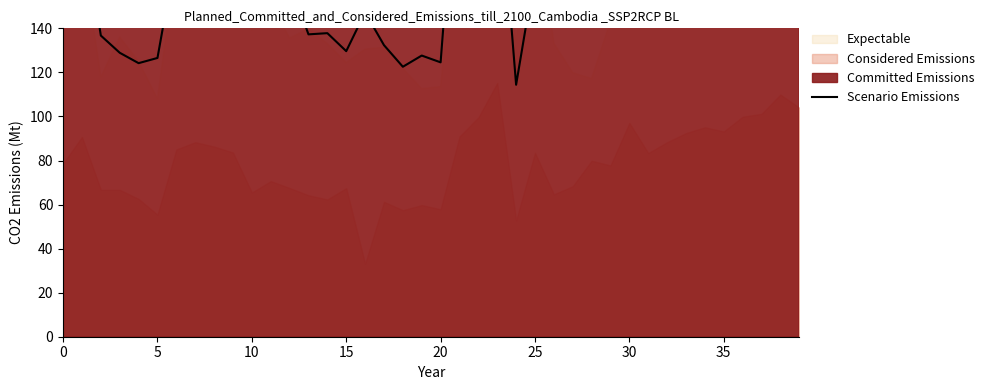

What is the sum of the values at 35 and 9?

390.6